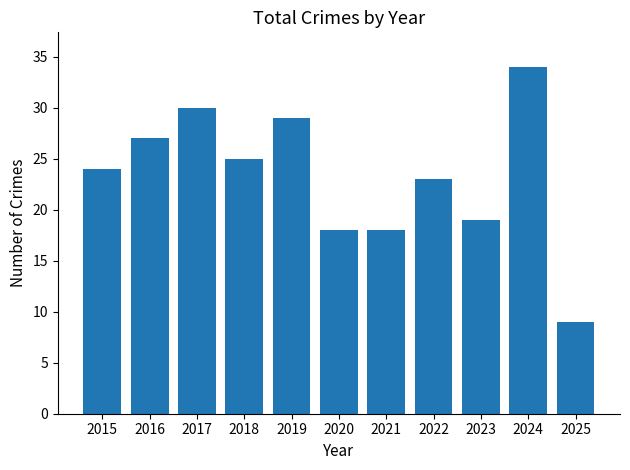

How many series are shown in this chart?

1